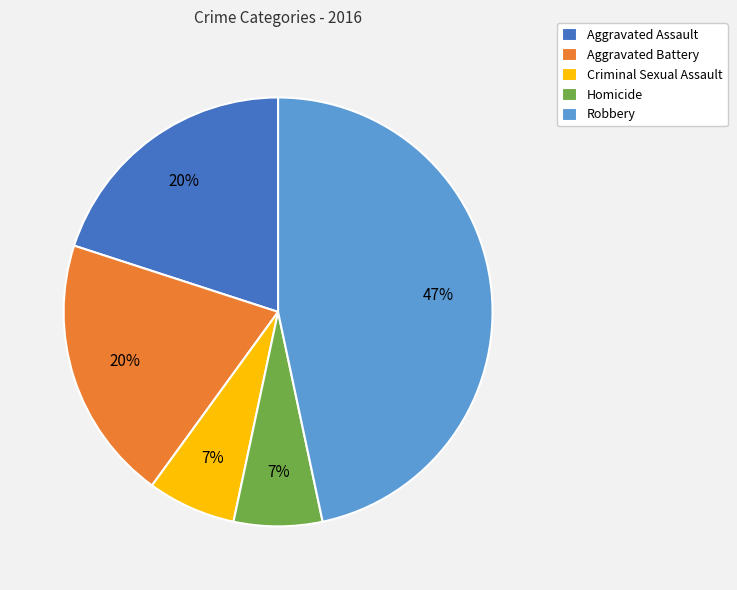

Is there any slice that represents more than half of the pie?

No